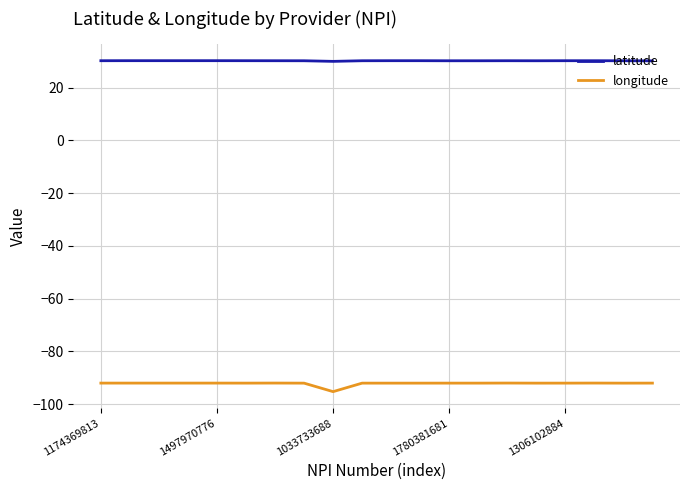

Is this an area chart (filled region under the line)?

No